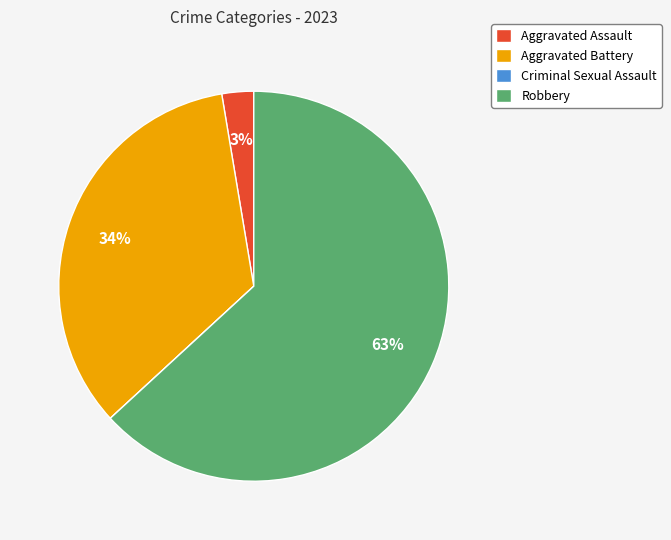

To the nearest percent, what is the average slice percentage?

25%